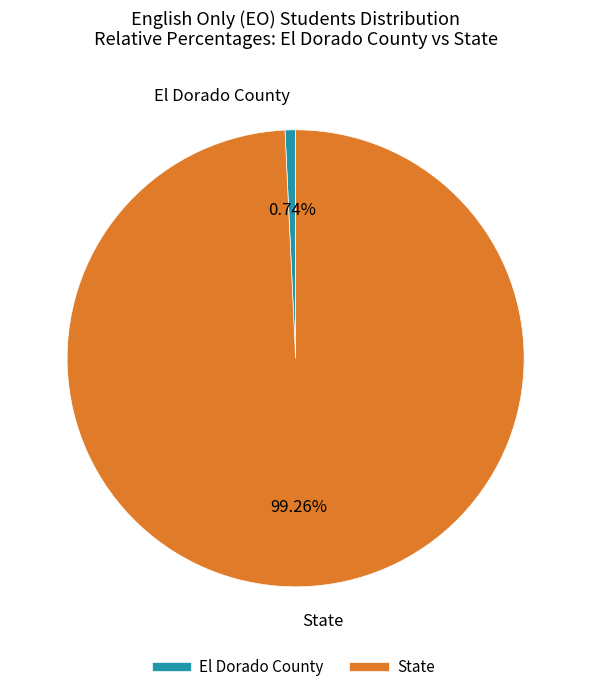

What percentage do El Dorado County and State together represent?

100.0%